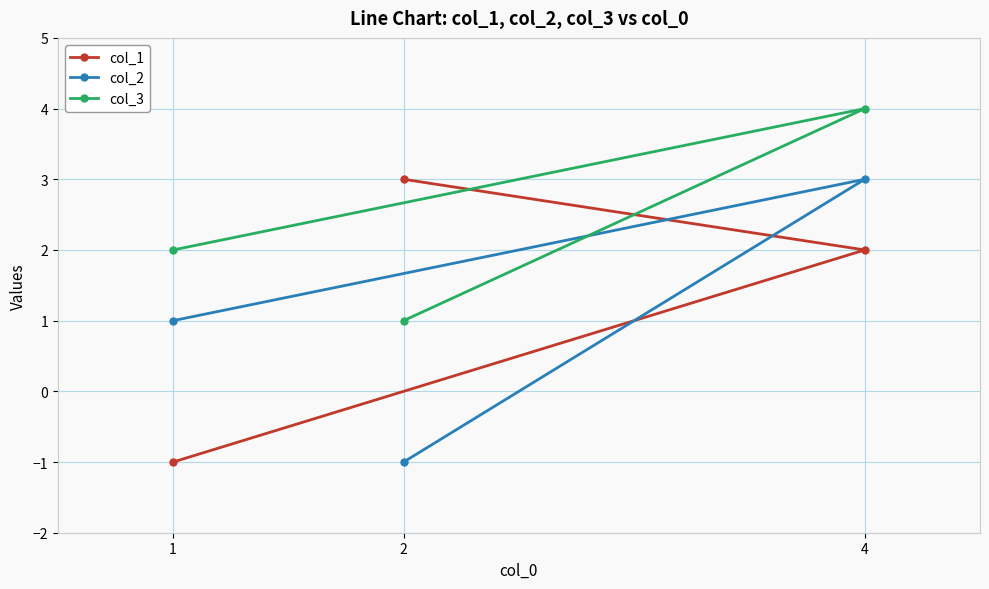

What is the sum of all col_2 values?

3